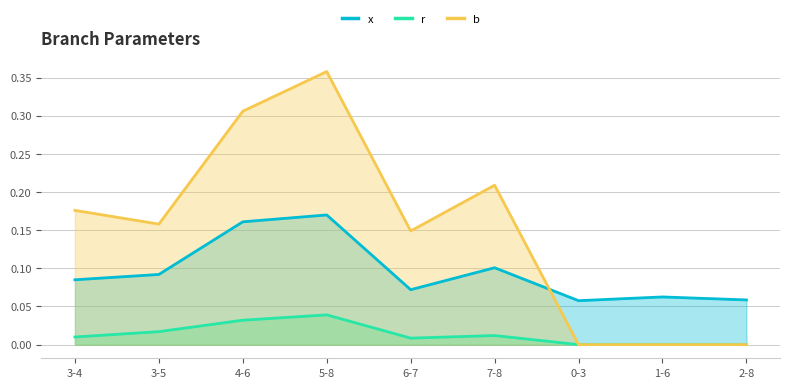

What is the total value across all series at 3-4?

0.3